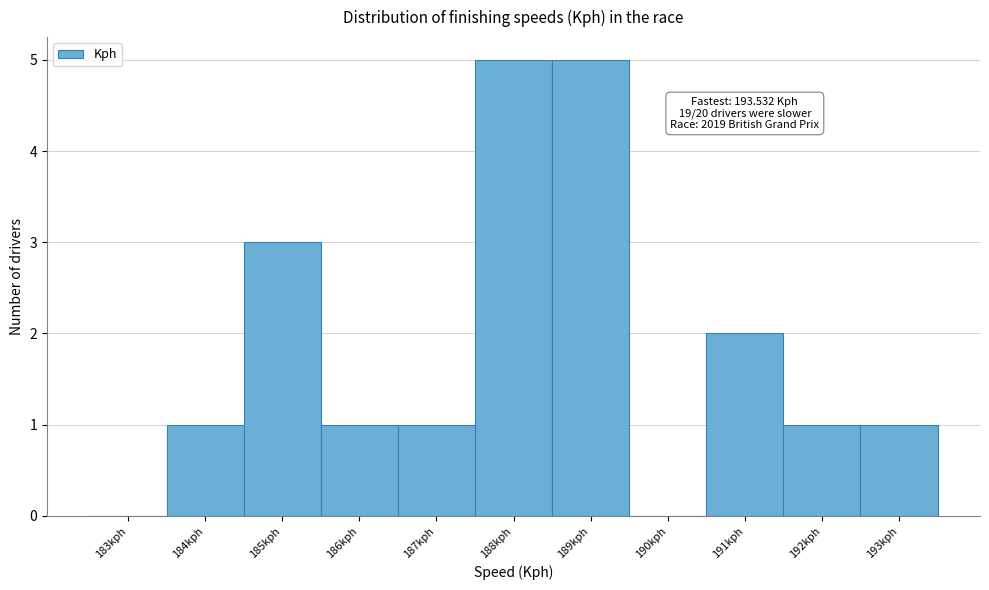

Reading left to right, list all the values displayed in this chart.

183kph=0	184kph=1	185kph=3	186kph=1	187kph=1	188kph=5	189kph=5	190kph=0	191kph=2	192kph=1	193kph=1